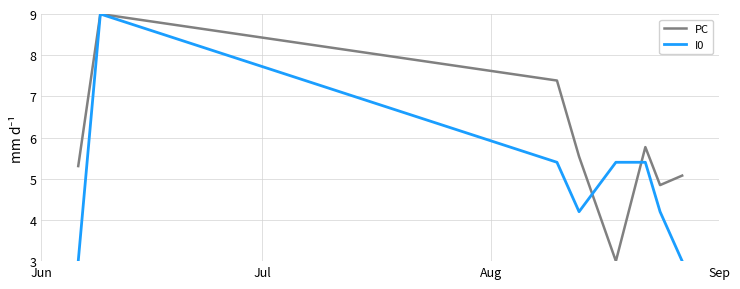

Reading left to right, what are all the values shown in this chart?

PC: 5.3	9.0	7.4	5.5	3.0	5.8	4.8	5.1
I0: 3.0	9.0	5.4	4.2	5.4	5.4	4.2	3.0